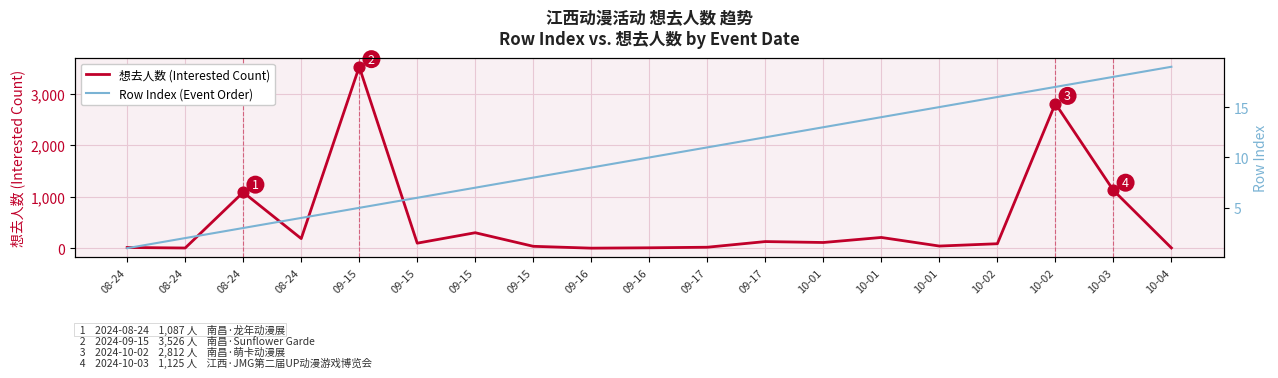

What are all the series names shown in the legend?

想去人数 (Interested Count), Row Index (Event Order)